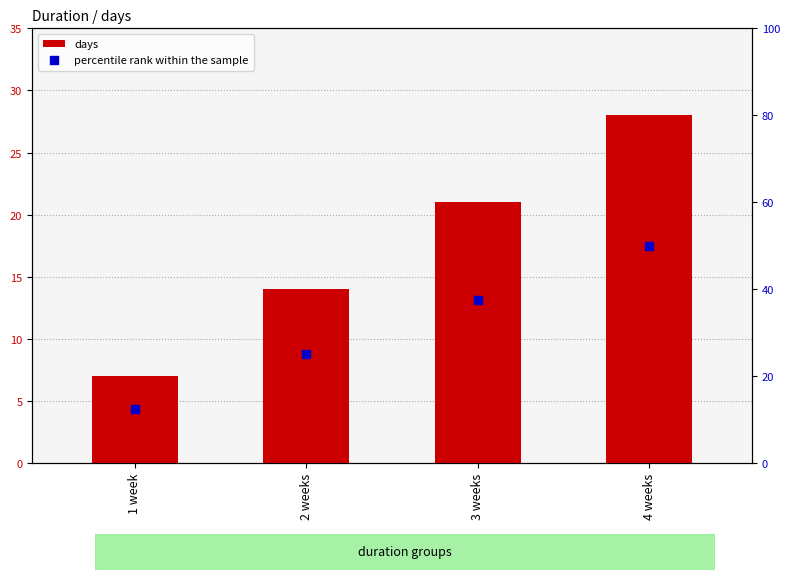

At which category is the sum across all series the highest?

4 weeks